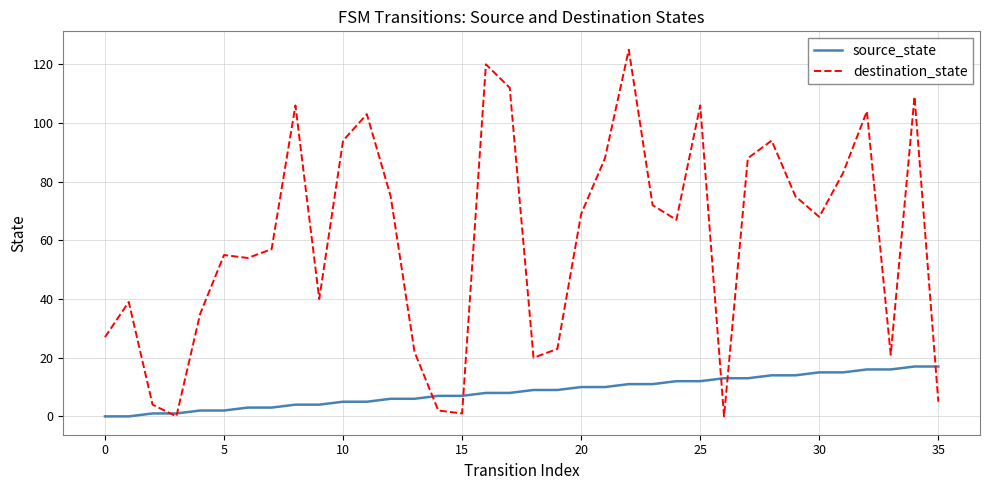

What is the highest value of the source_state series?

17